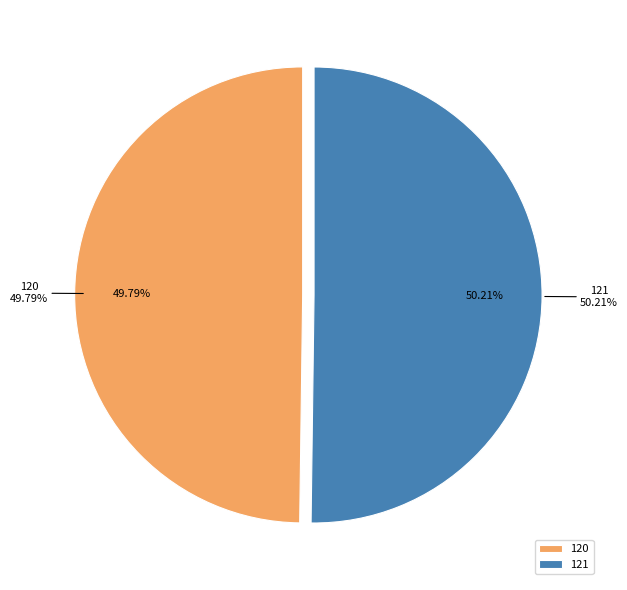

To the nearest percent, what is the average slice percentage?

50%